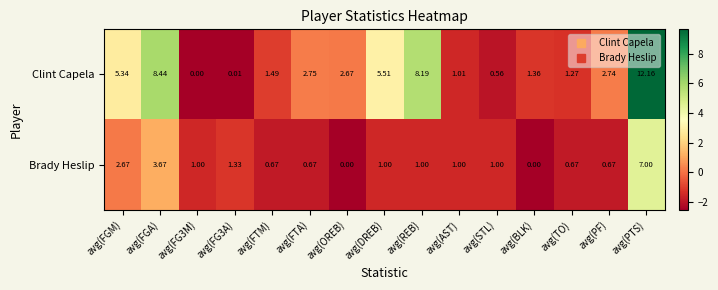

What is the difference between the highest and lowest values at avg(FG3M)?

1.0